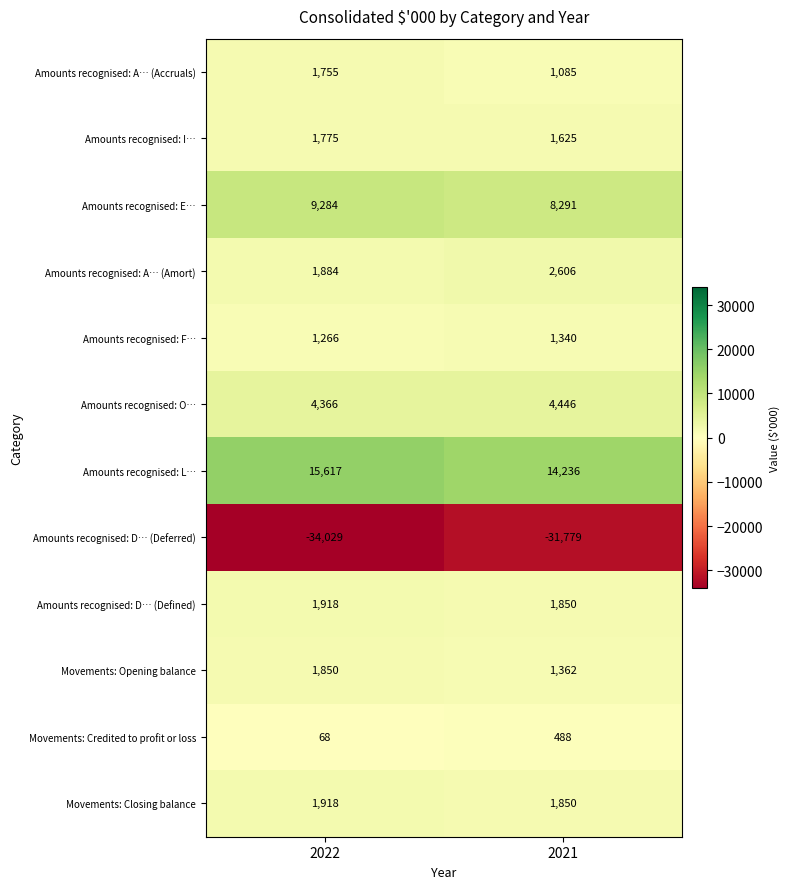

Reading right to left, extract all data points from this chart.

Amounts recognised: A… (Accruals): 1085	1755
Amounts recognised: I…: 1625	1775
Amounts recognised: E…: 8291	9284
Amounts recognised: A… (Amort): 2606	1884
Amounts recognised: F…: 1340	1266
Amounts recognised: O…: 4446	4366
Amounts recognised: L…: 14236	15617
Amounts recognised: D… (Deferred): -31779	-34029
Amounts recognised: D… (Defined): 1850	1918
Movements: Opening balance: 1362	1850
Movements: Credited to profit or loss: 488	68
Movements: Closing balance: 1850	1918